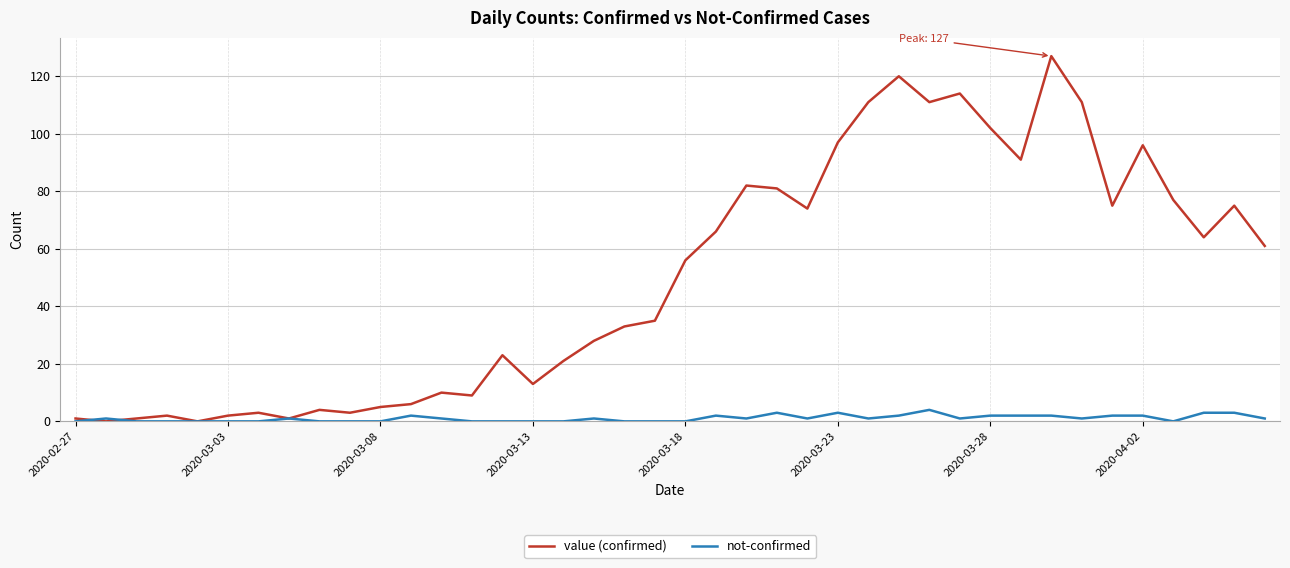

Which series has the largest total across all categories?

value (confirmed)